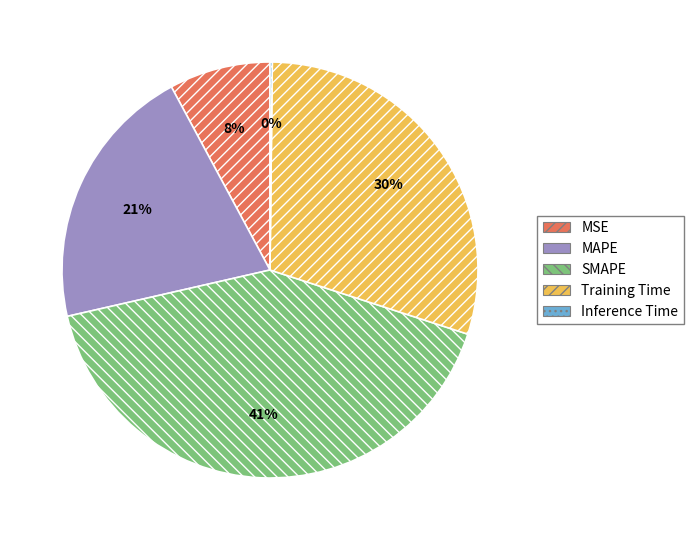

The SMAPE slice represents 52% of the pie. True or false?

False